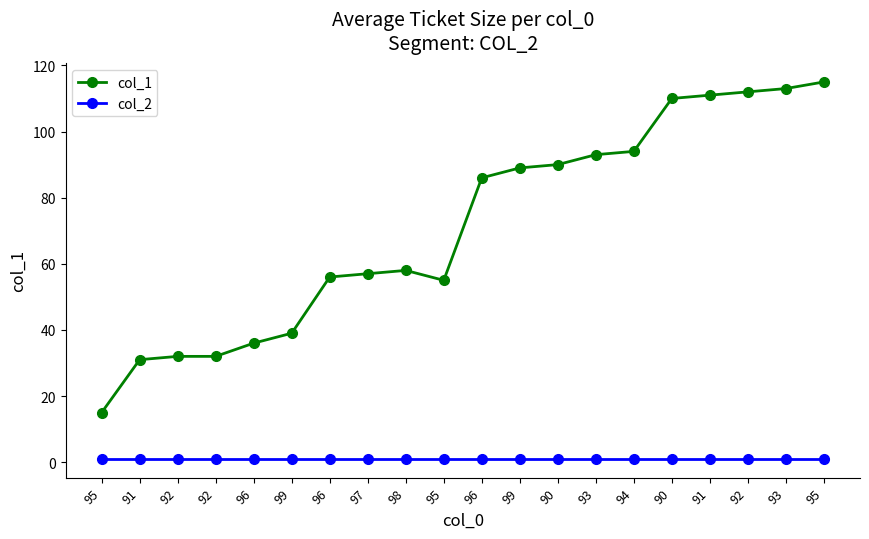

What is the approximate value of col_1 at 99?

39